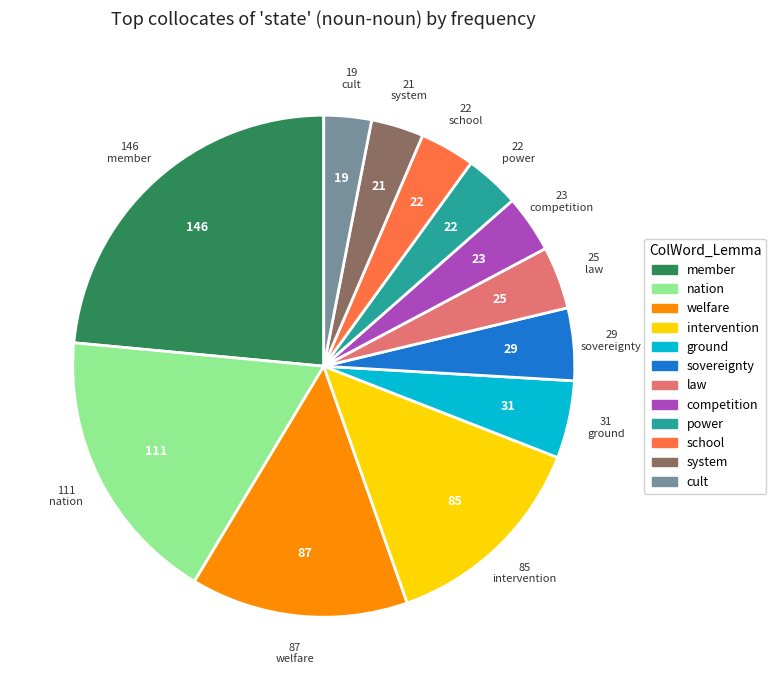

What is the largest slice in the pie chart?

member